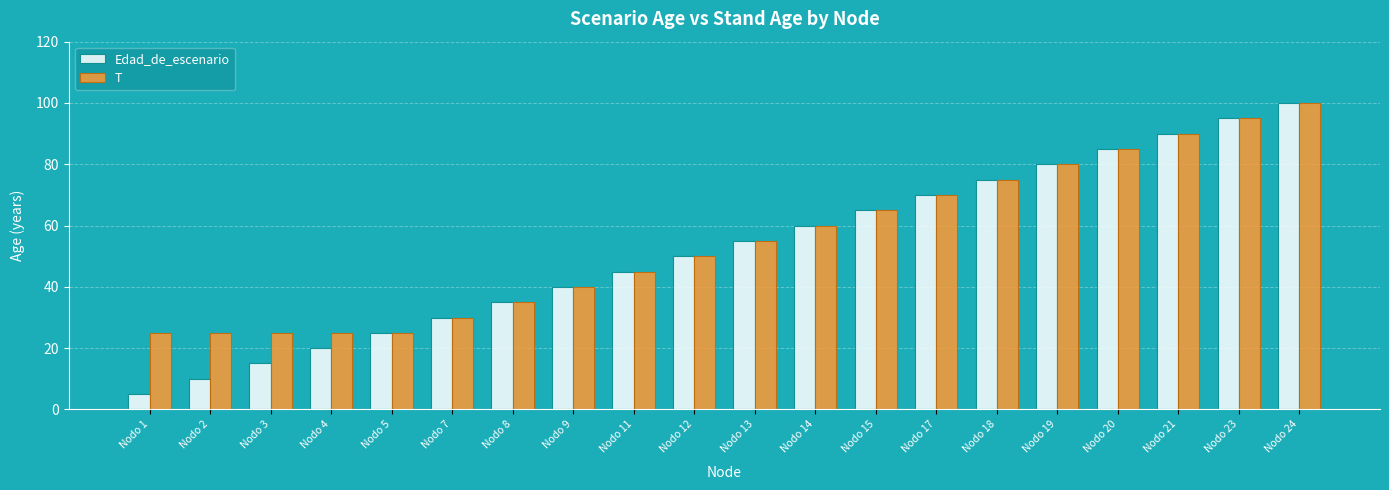

True or false: T has a value of 30 at Nodo 7.

True